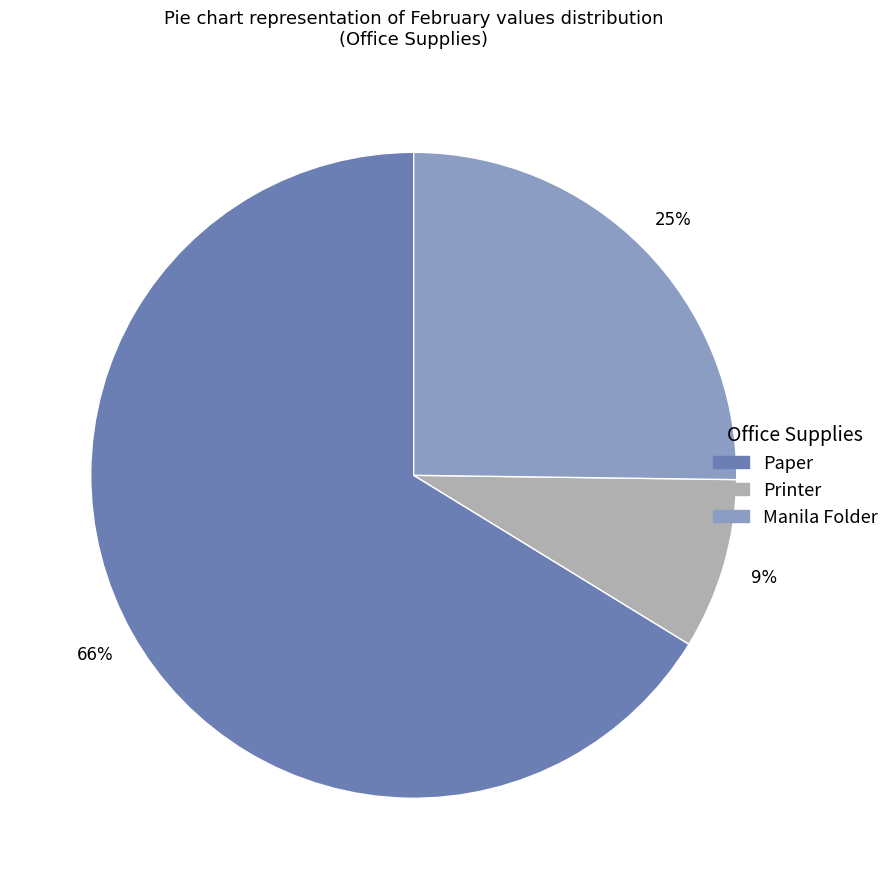

What percentage is the Manila Folder slice, to the nearest percent?

25%